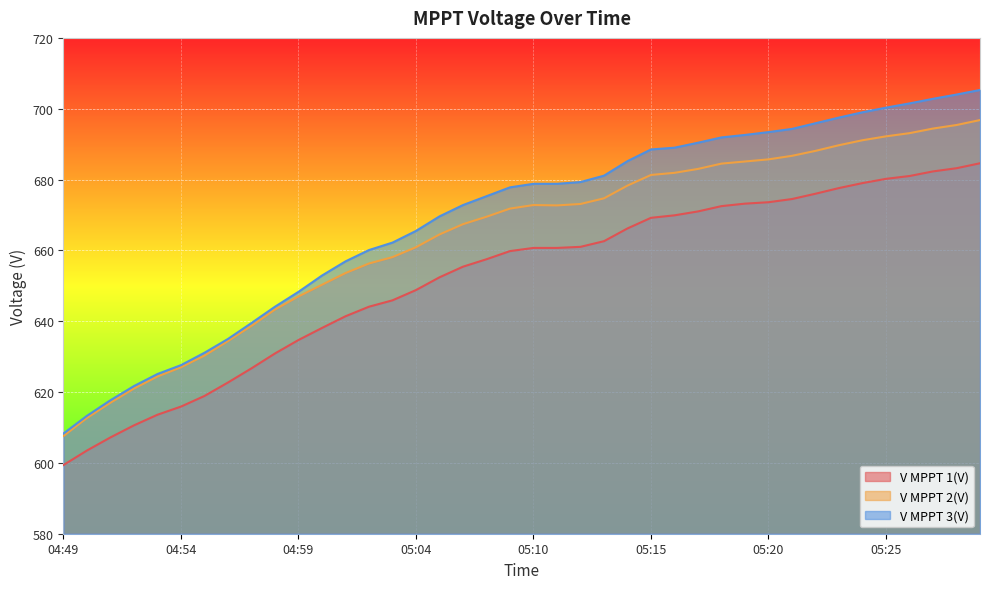

Does the chart display data point markers on the line(s)?

No